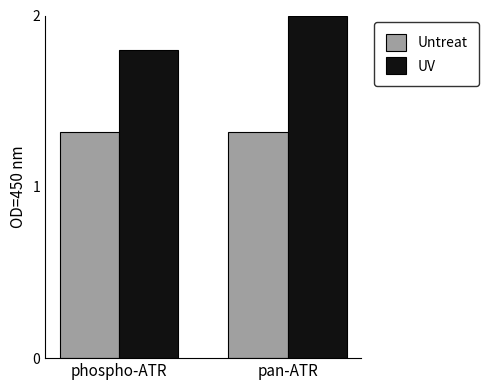

What position from the right is pan-ATR?

1